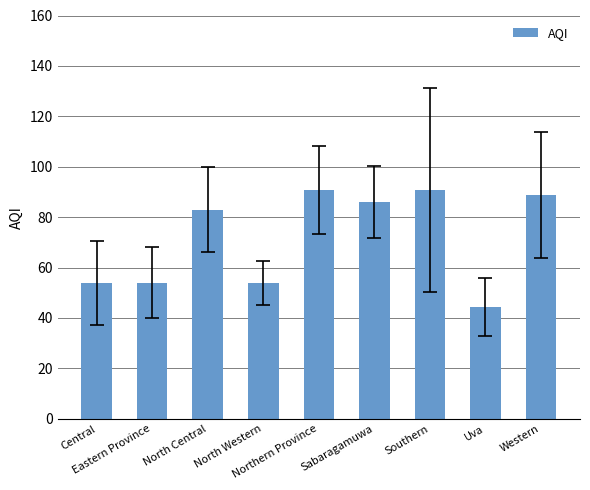

How many distinct data groups are displayed?

1